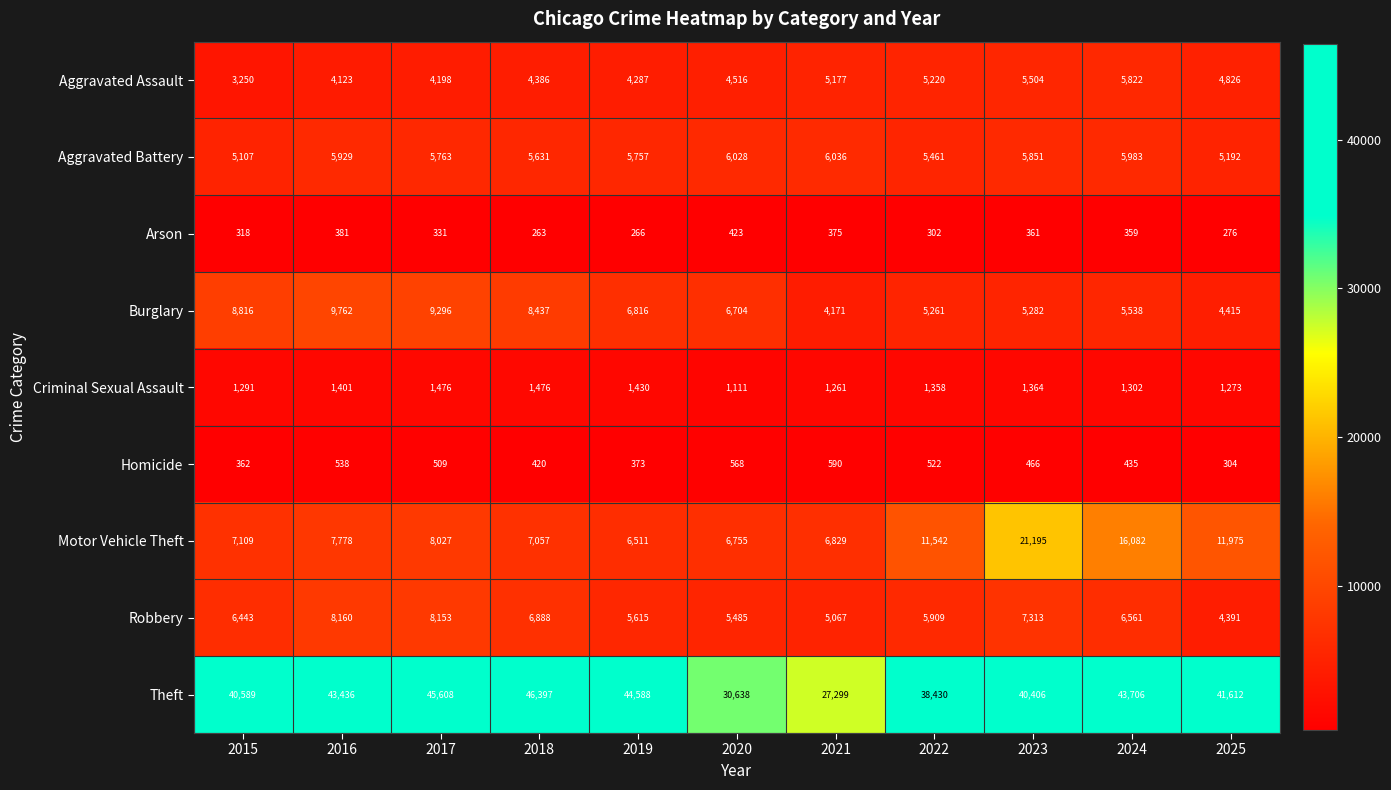

Is it true that Motor Vehicle Theft equals 7383 at 2024?

False